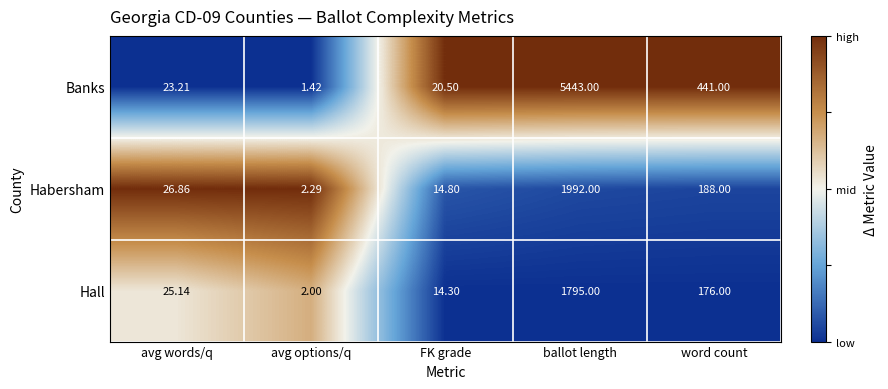

Which label corresponds to the smallest value in the chart?

avg options/q